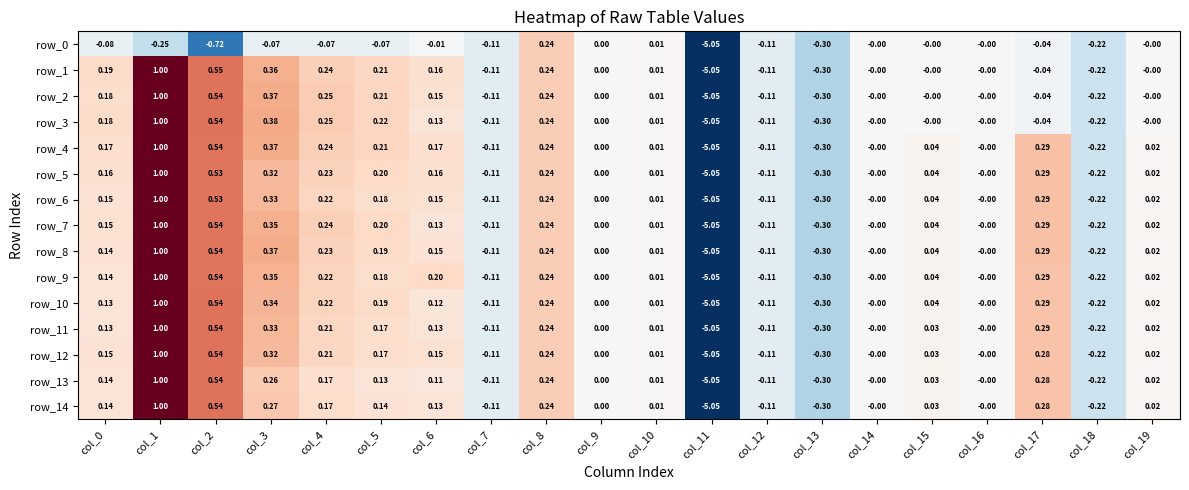

Where does the row_0 series first go above 0?

col_8